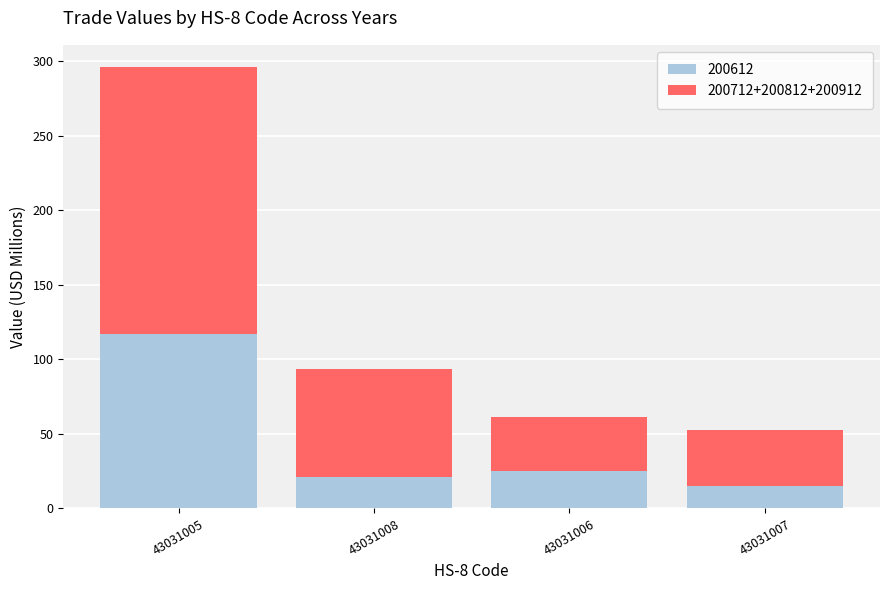

What is the sum of all 200612 values?

178.3